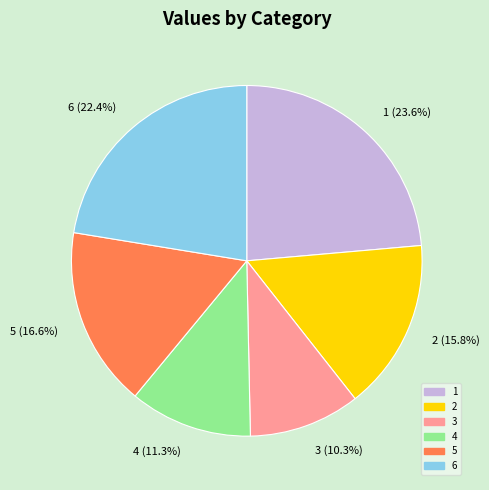

What is the smallest slice in the pie chart?

3